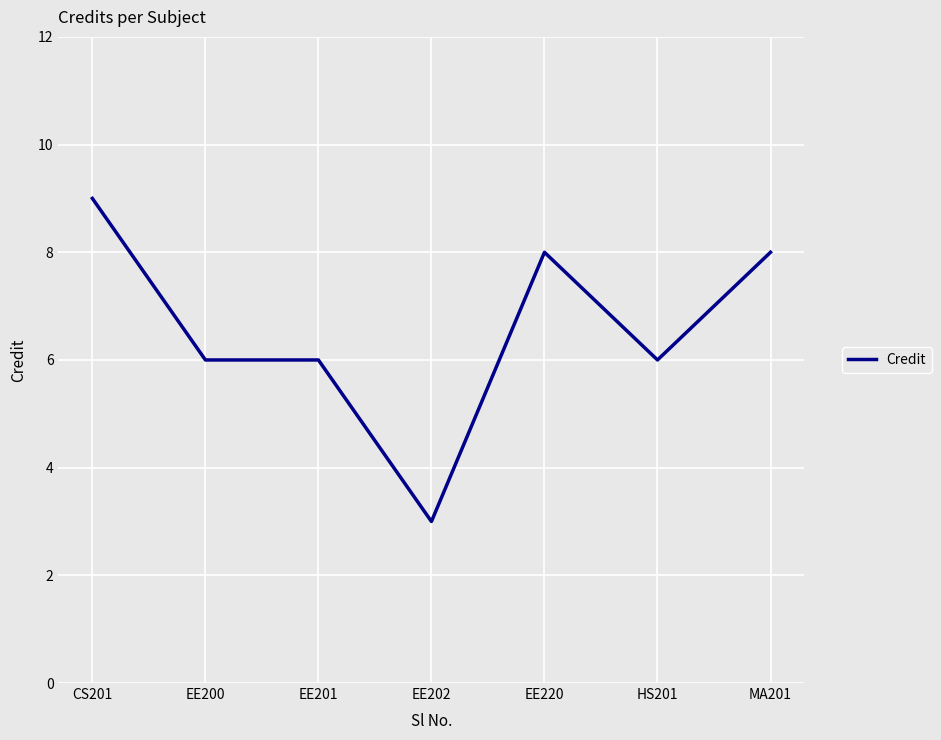

Reading right to left, transcribe all the data shown in this chart.

MA201=8	HS201=6	EE220=8	EE202=3	EE201=6	EE200=6	CS201=9